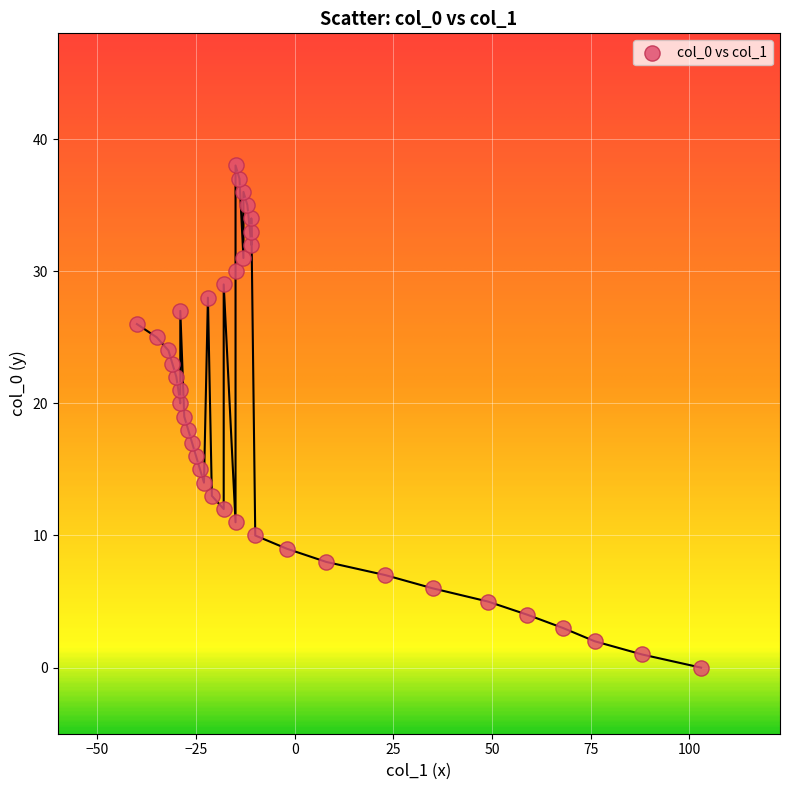

What is the range of X values (max minus min)?

143